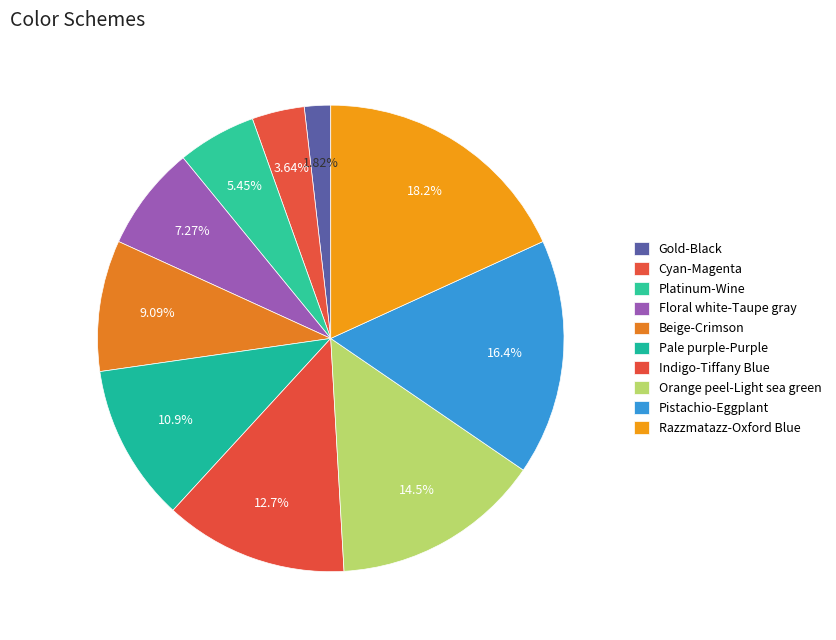

Count the number of slices in the pie.

10